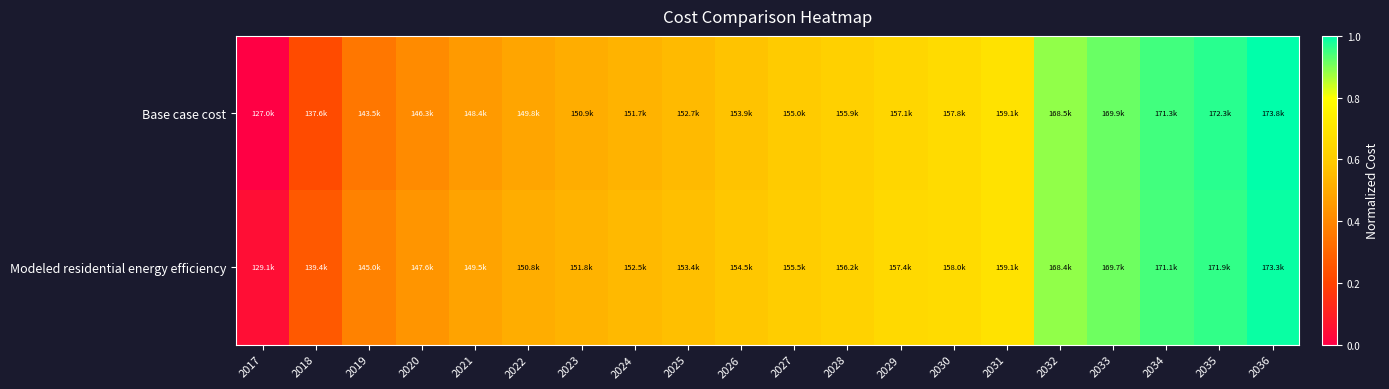

Between 2026 and 2034, which series saw the biggest shift?

Base case cost